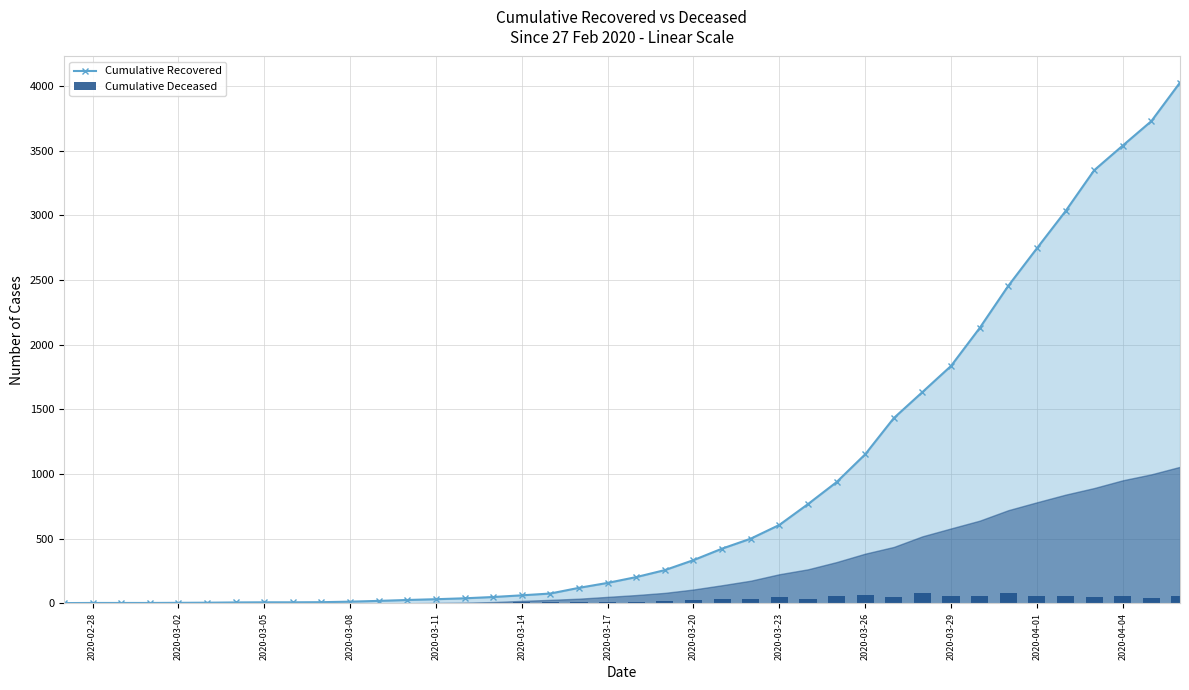

What is the maximum value shown in the chart?

4026